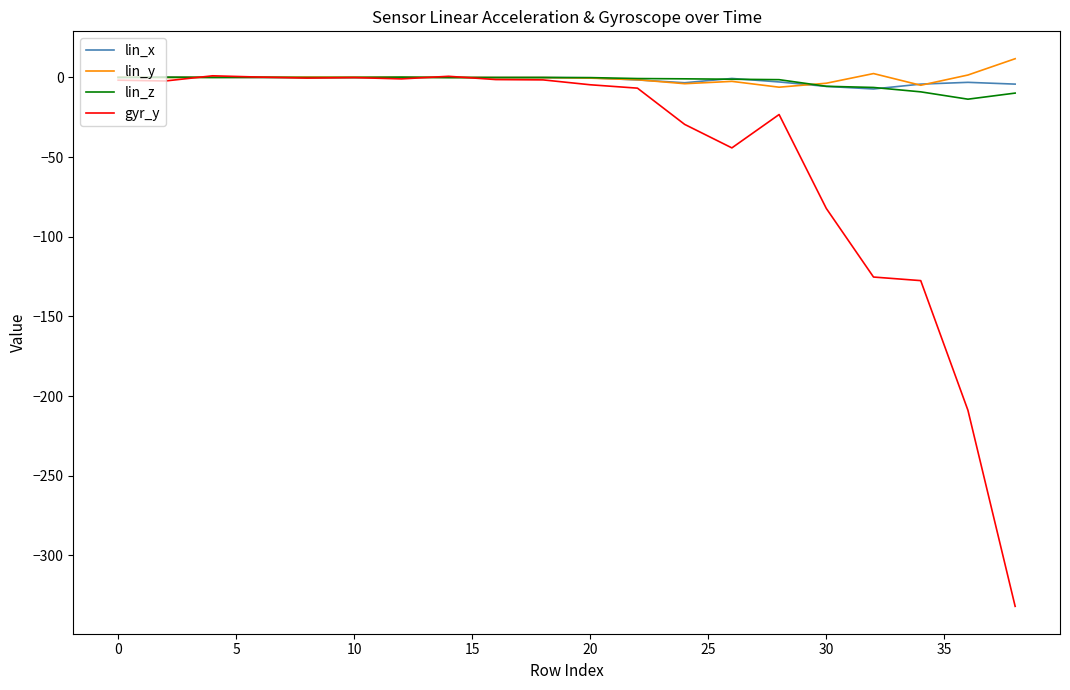

What is the minimum value shown in the chart?

-332.0